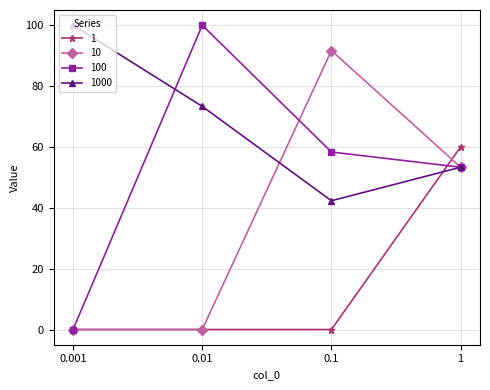

The value of 1 at 0.01 is 0.0. True or false?

True